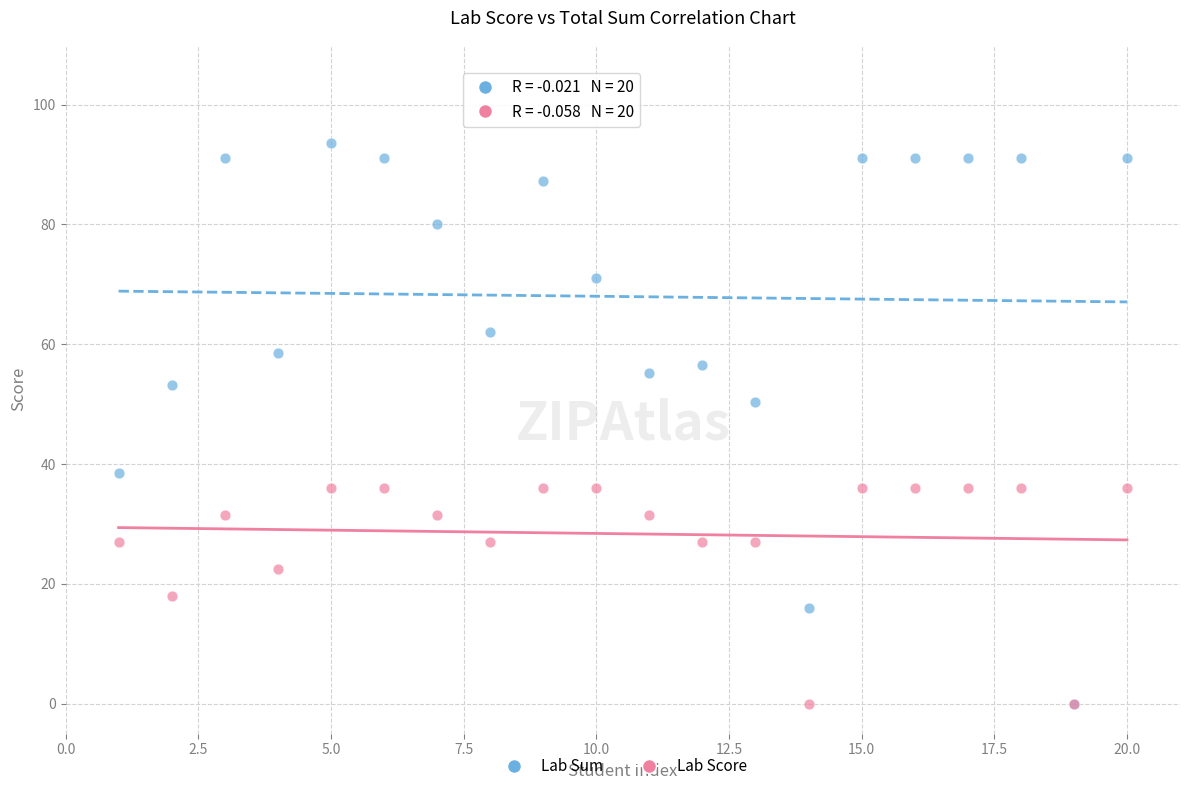

Which series reaches the maximum Y coordinate?

Lab Sum